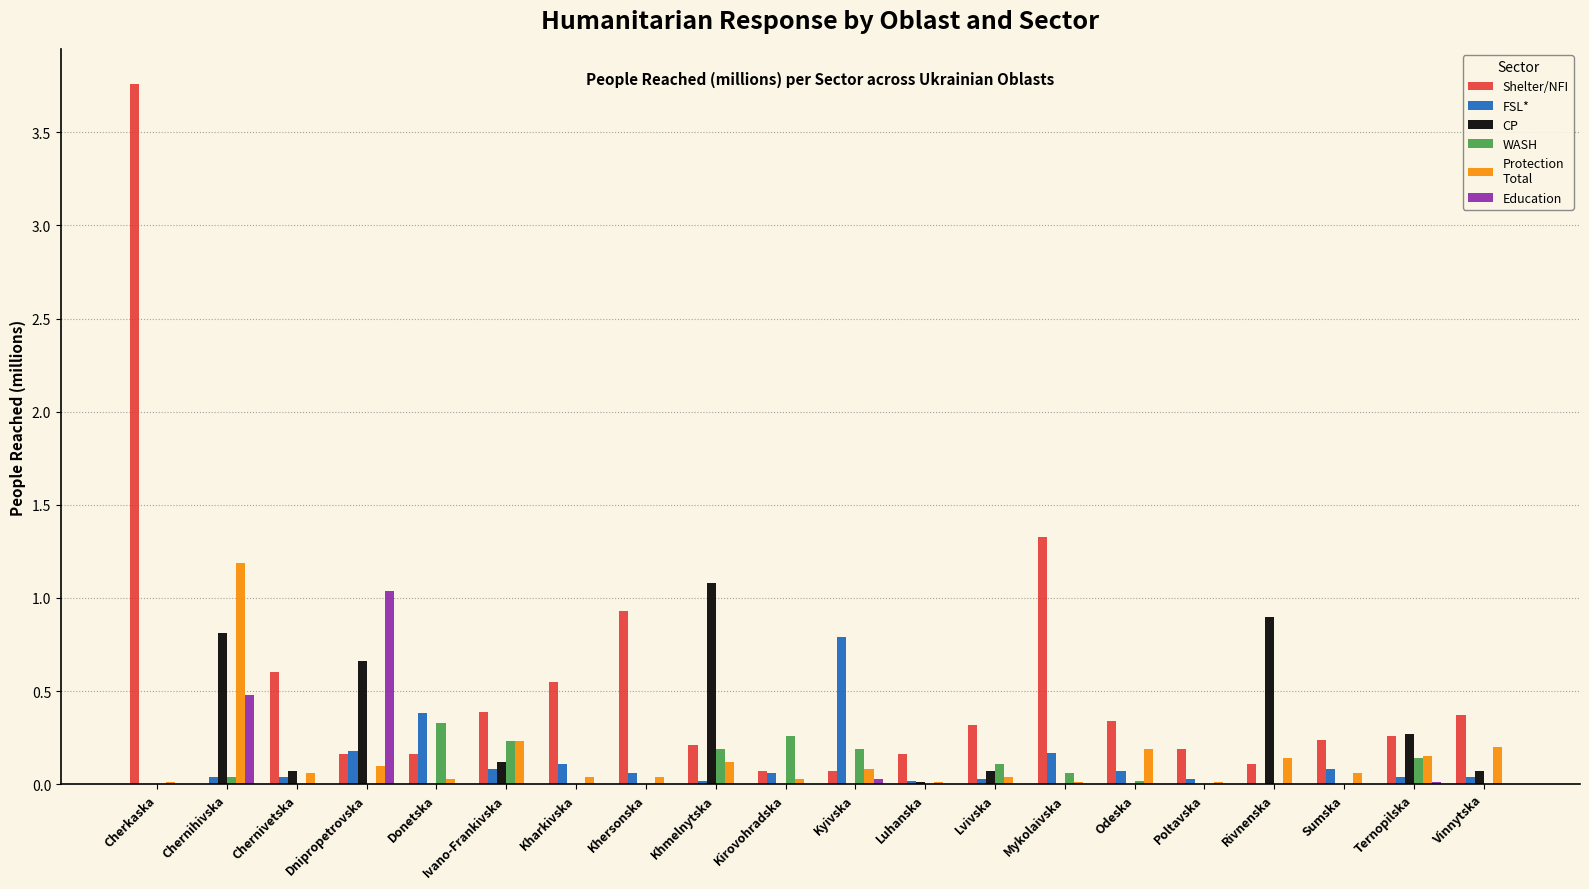

Which category has the highest value across all series?

Cherkaska